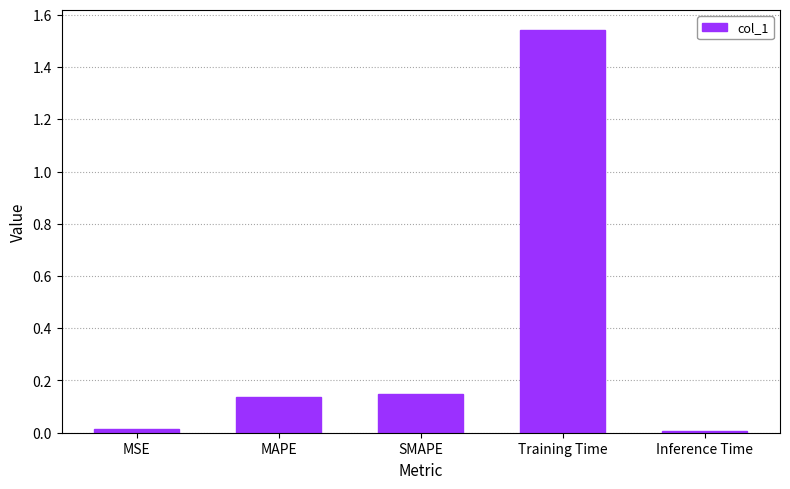

Which has a higher value, MAPE or Training Time?

Training Time